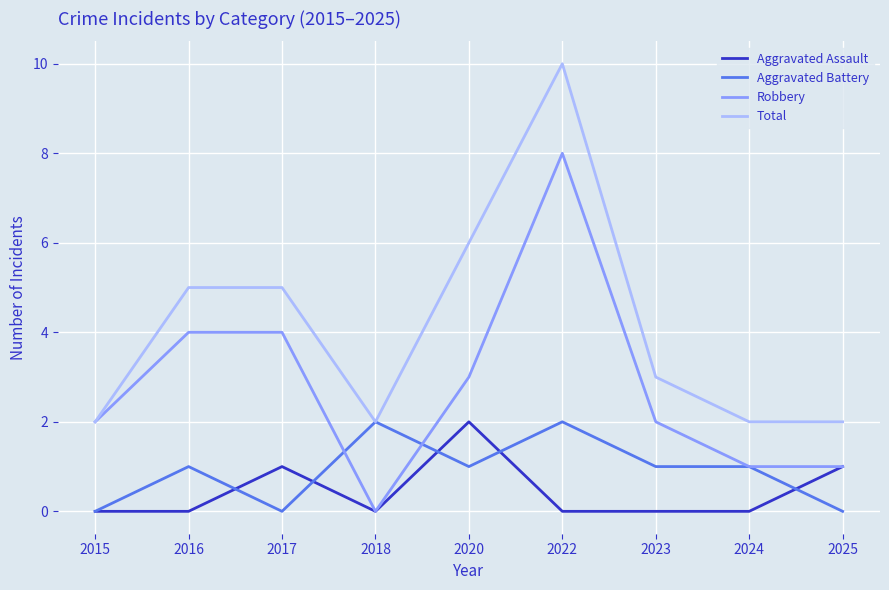

Which series has the largest total across all categories?

Total